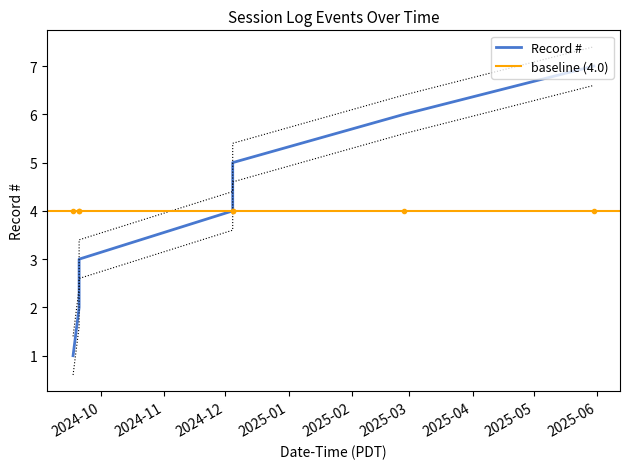

True or false: upper_band has a value of 2.5 at 2024-09-17 11:00:00.

False